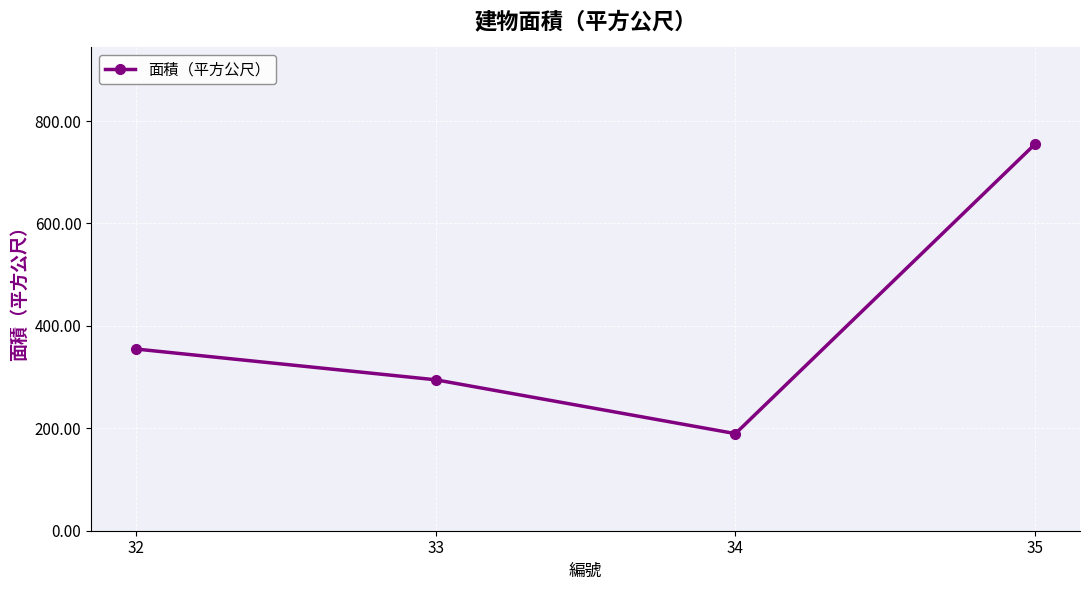

Which has a higher value, 33 or 35?

35